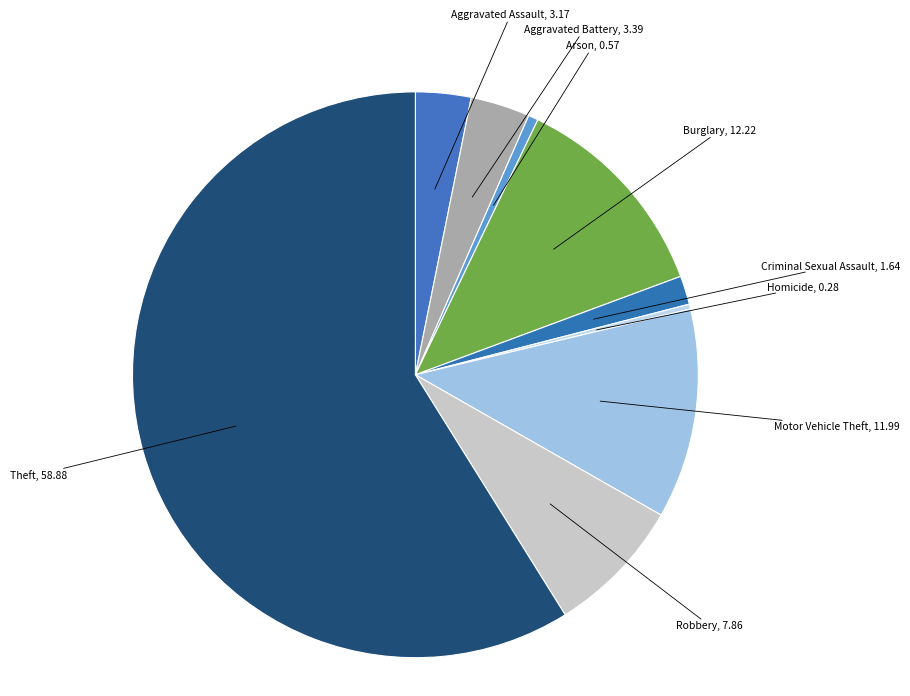

Which category has the biggest portion of the pie?

Theft